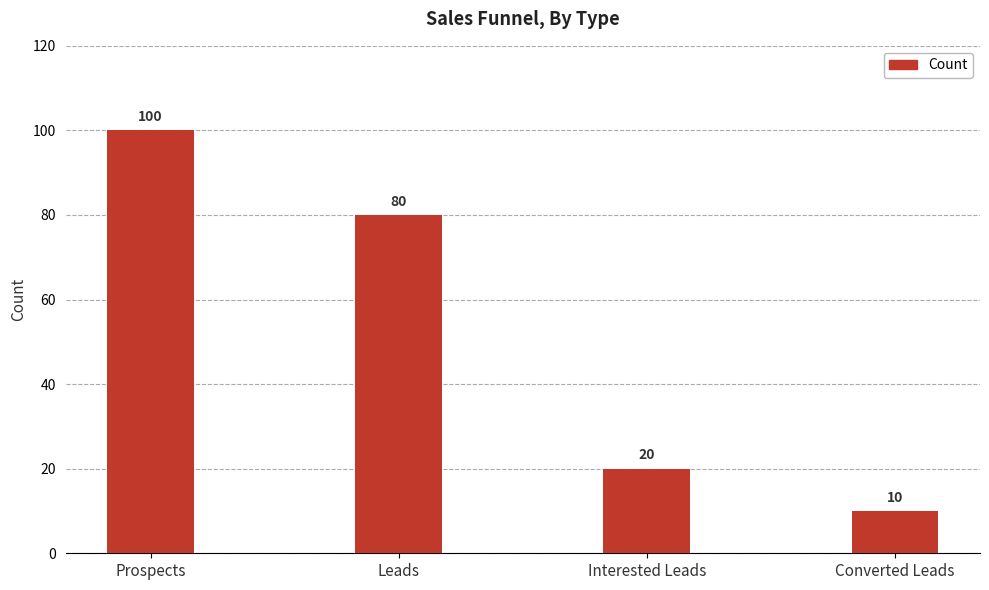

Rank the categories by value from lowest to highest.

Converted Leads, Interested Leads, Leads, Prospects